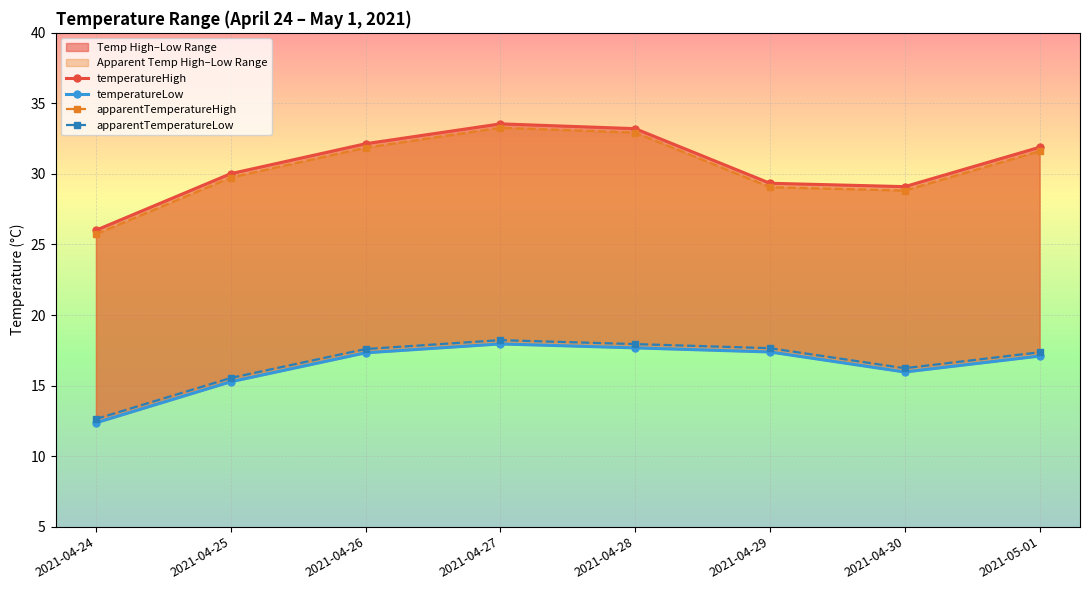

Where is the first local minimum for temperatureLow?

2021-04-30